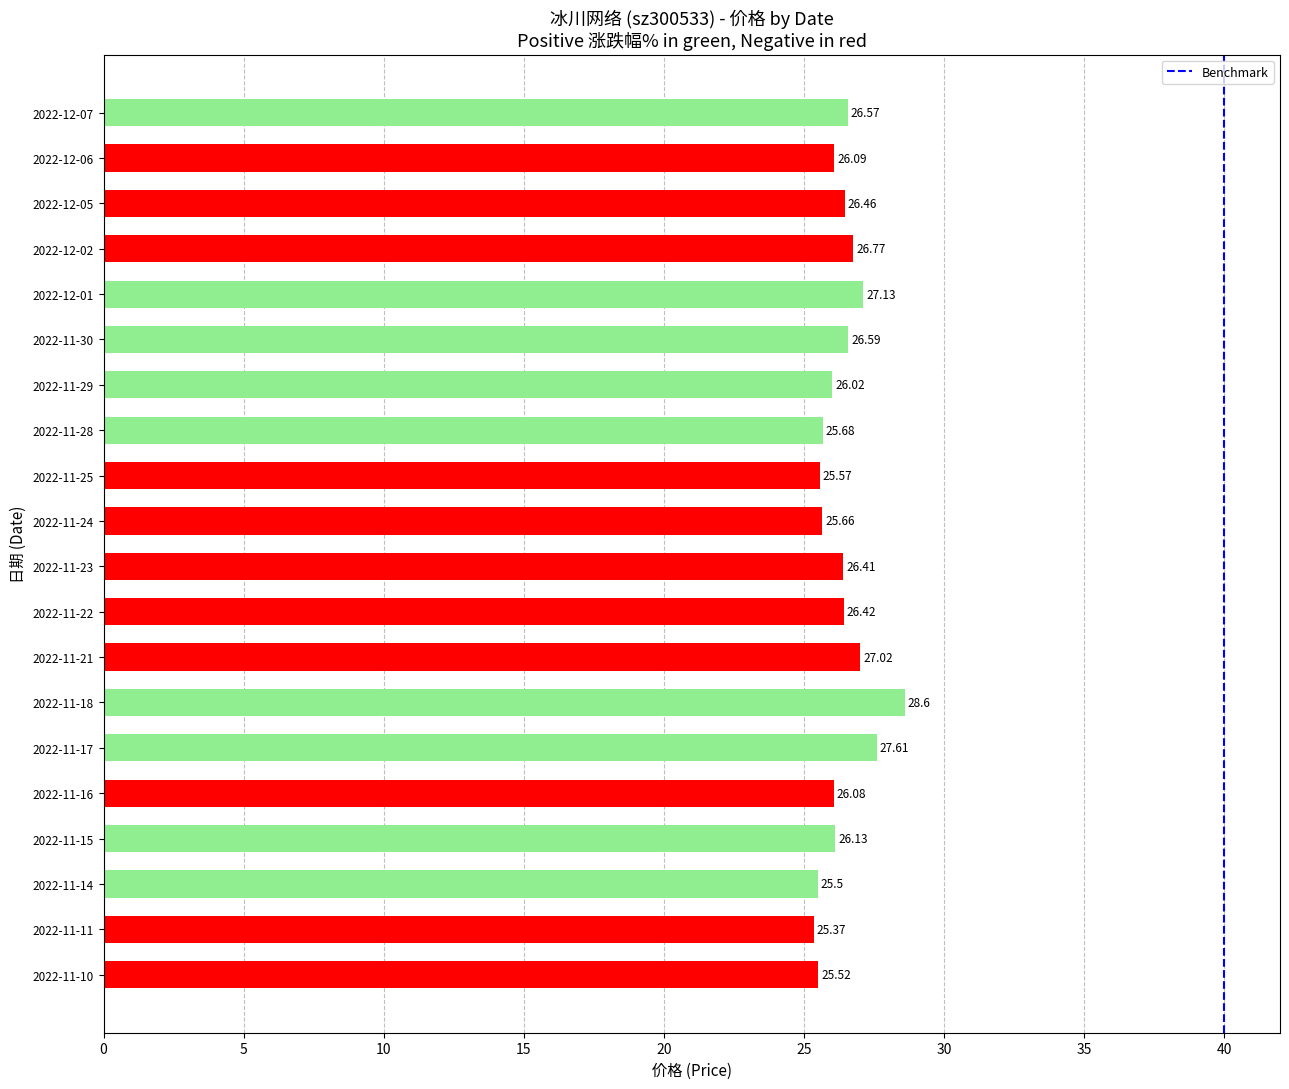

Does the chart contain any negative values?

No